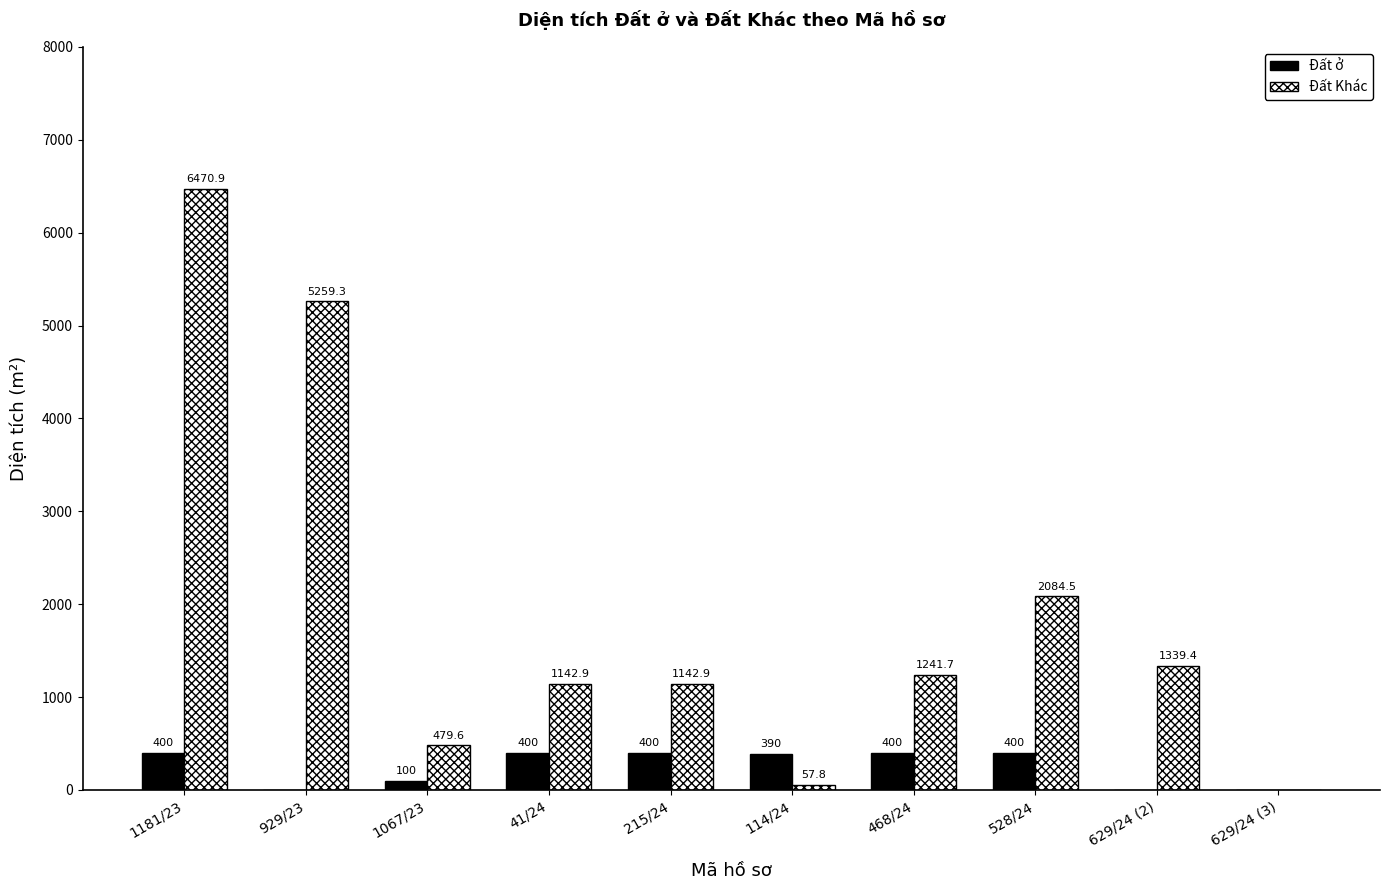

What is the sum of all Đất ở values?

2490.0